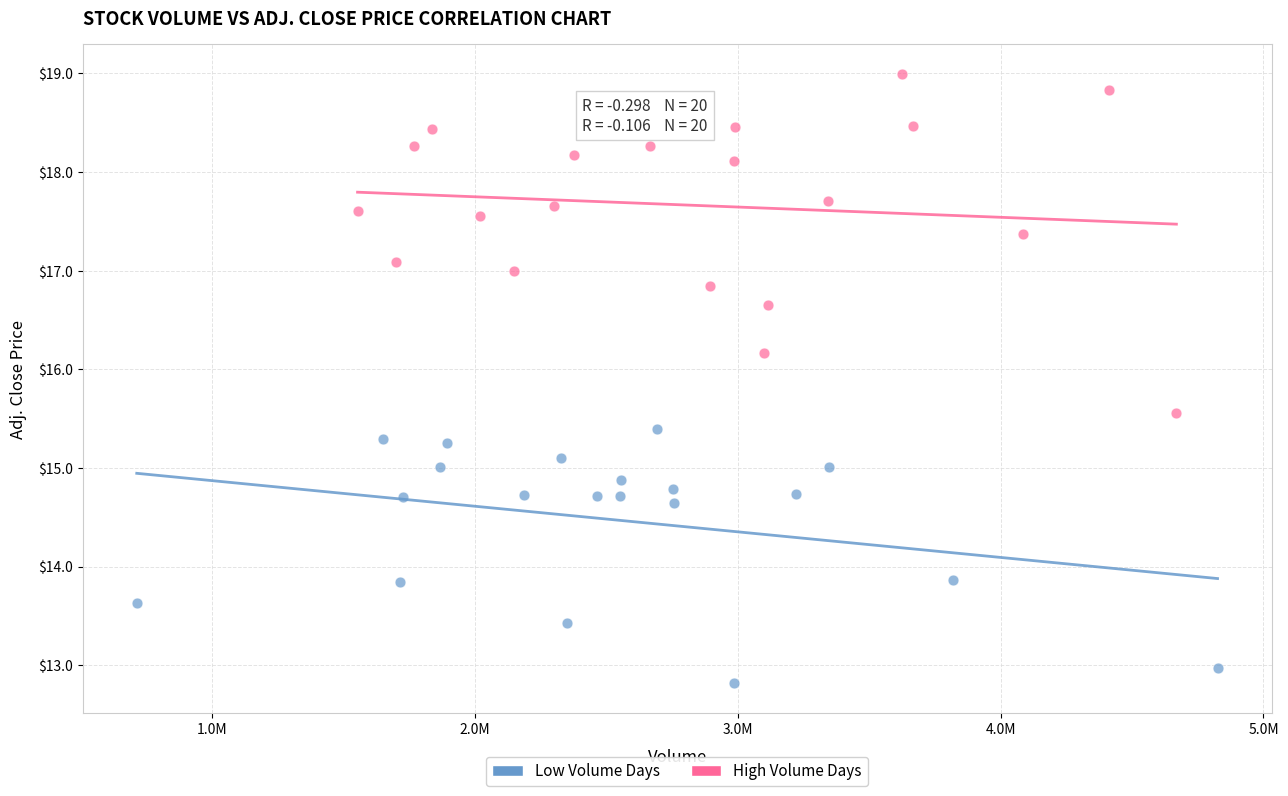

Which series reaches the maximum Y coordinate?

High Volume Days